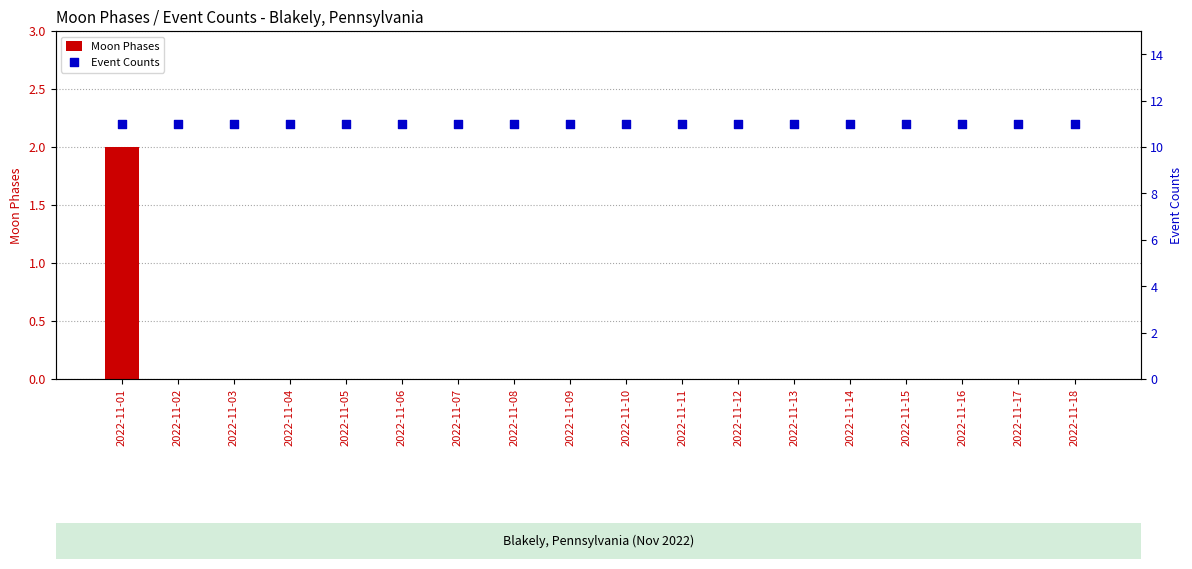

Which series contains the lowest Y value?

Moon Phases